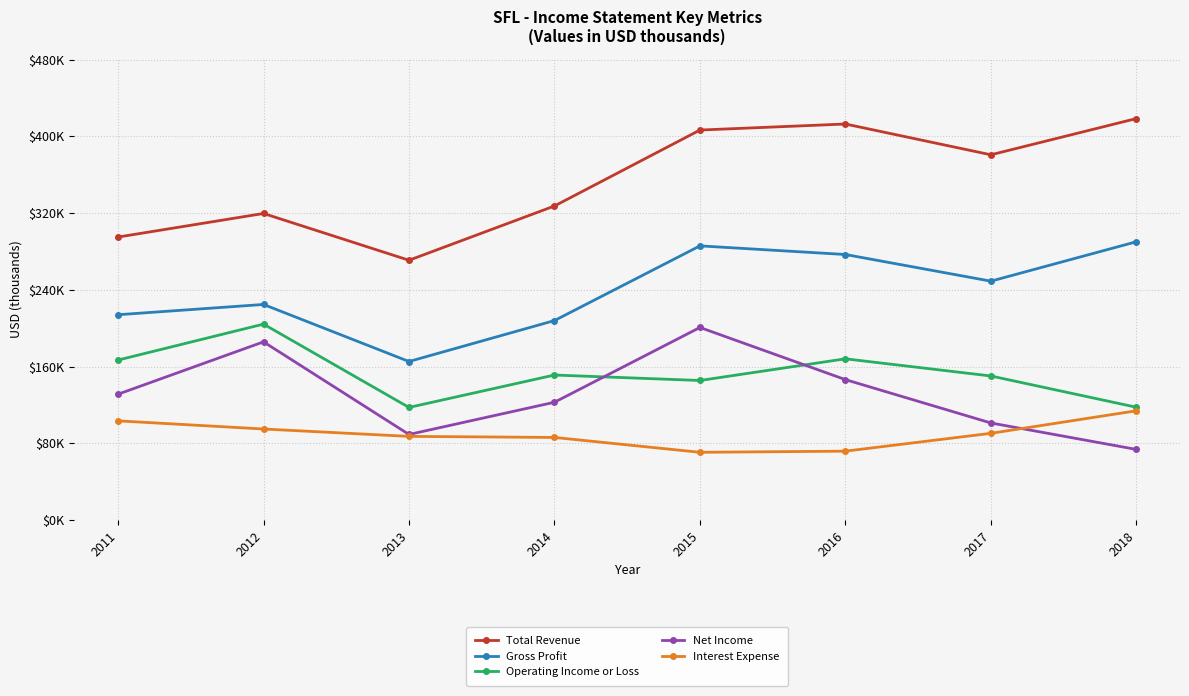

Is the value of Gross Profit at 2013 greater than the value of Operating Income or Loss at 2016?

No